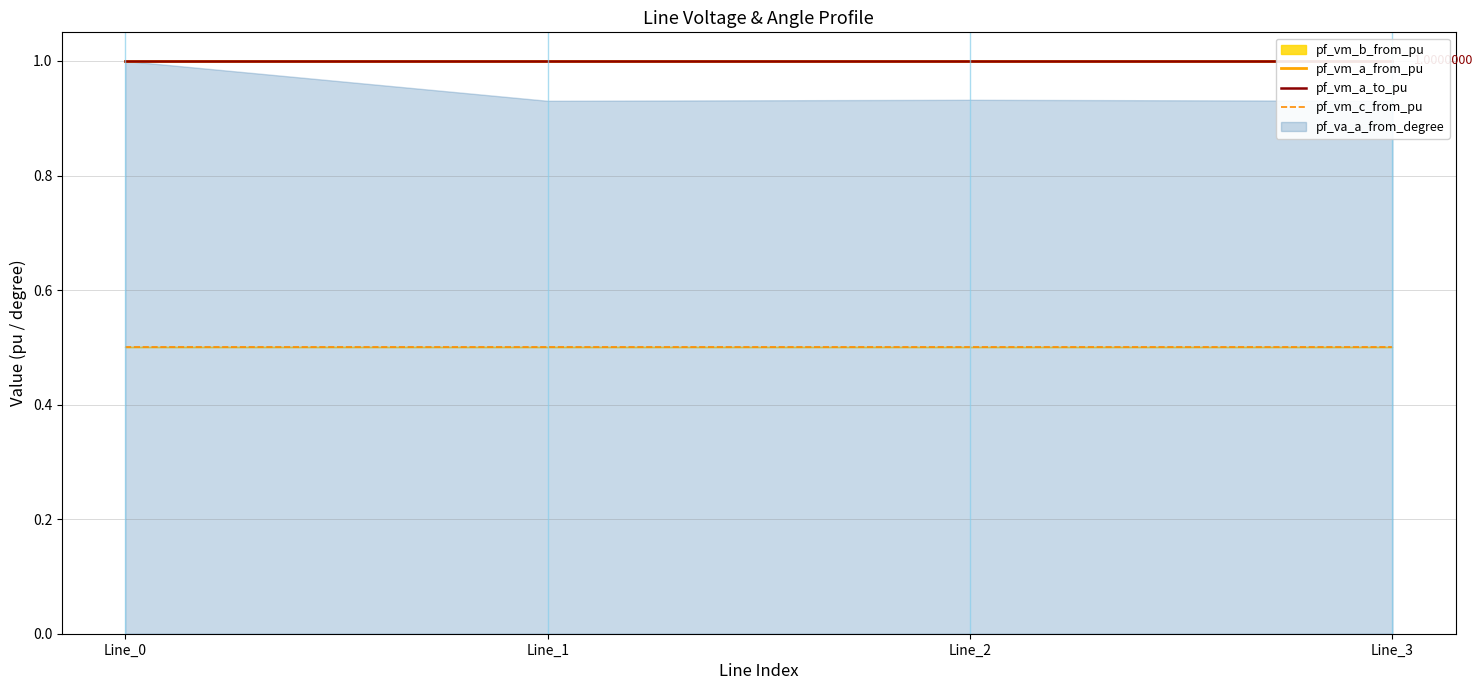

Count the pf_vm_a_to_pu values in the range 0 to 1.

4